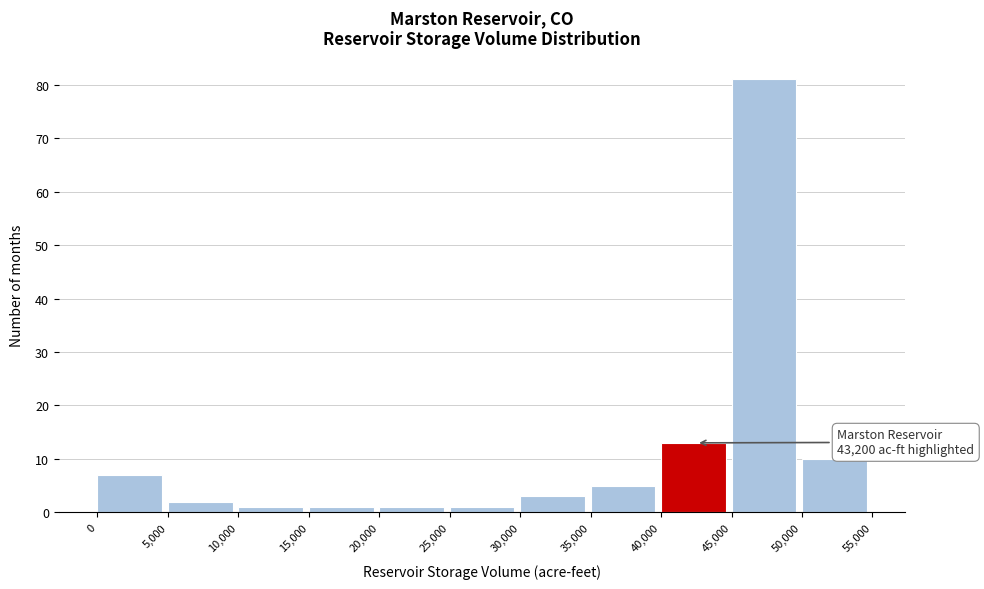

Which range on the x-axis has the tallest bar?

45,000 to 50,000